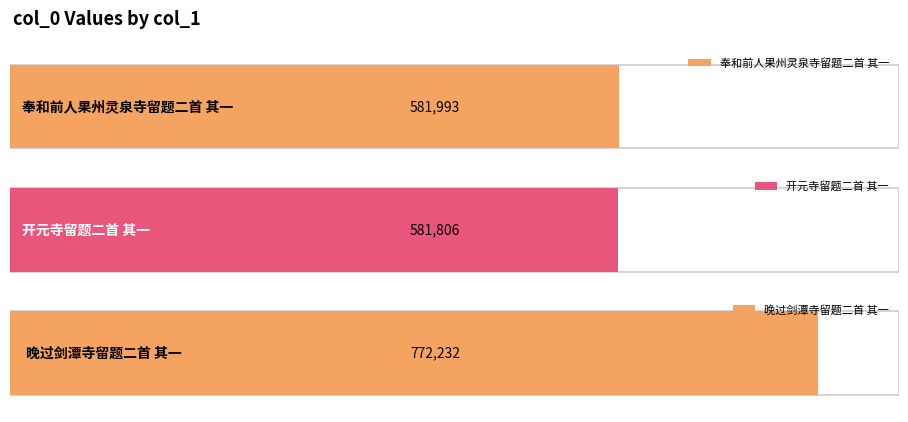

What is the approximate value at 奉和前人果州灵泉寺留题二首 其一?

581993